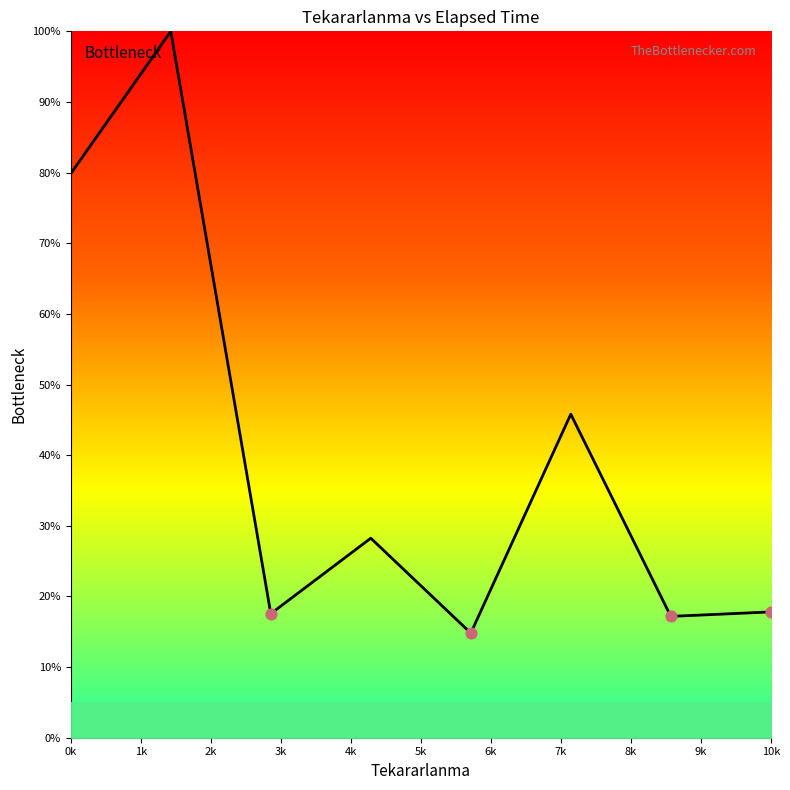

What is the difference between the maximum and minimum values?

85.2